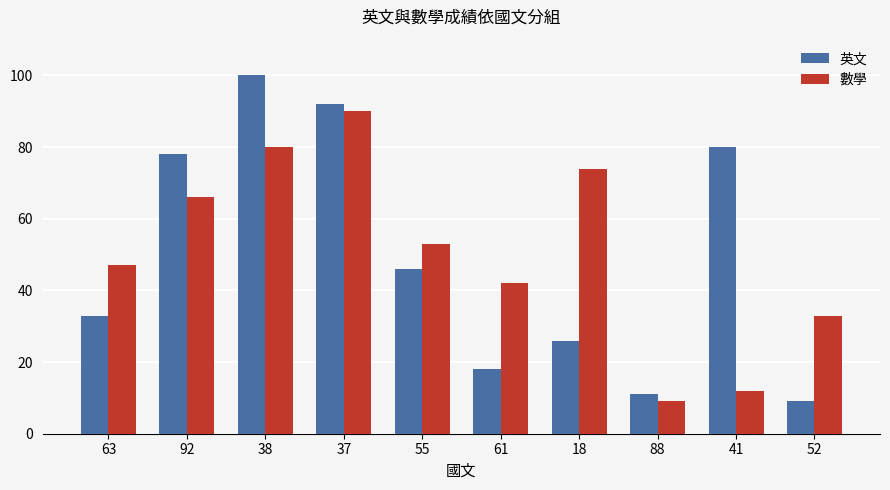

Rank the series at 41 from highest to lowest value.

英文, 數學